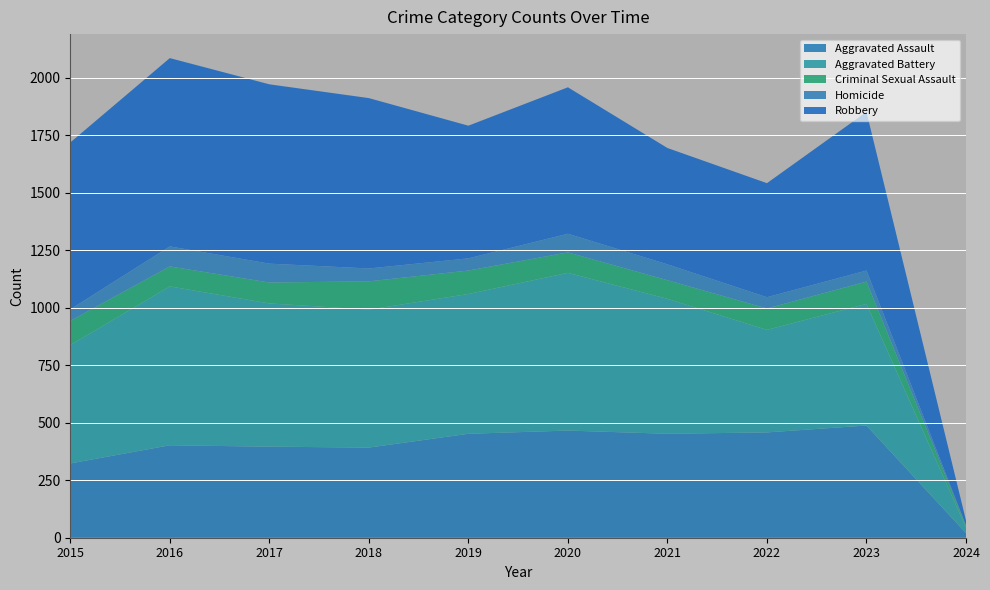

Reading left to right, what are all the values shown in this chart?

Aggravated Assault: 323	402	396	392	452	466	452	458	488	20
Aggravated Battery: 515	691	623	600	608	686	587	446	529	24
Criminal Sexual Assault: 105	87	91	123	102	89	81	93	97	7
Homicide: 50	87	82	56	53	81	69	49	48	2
Robbery: 726	819	780	741	577	637	506	496	690	22